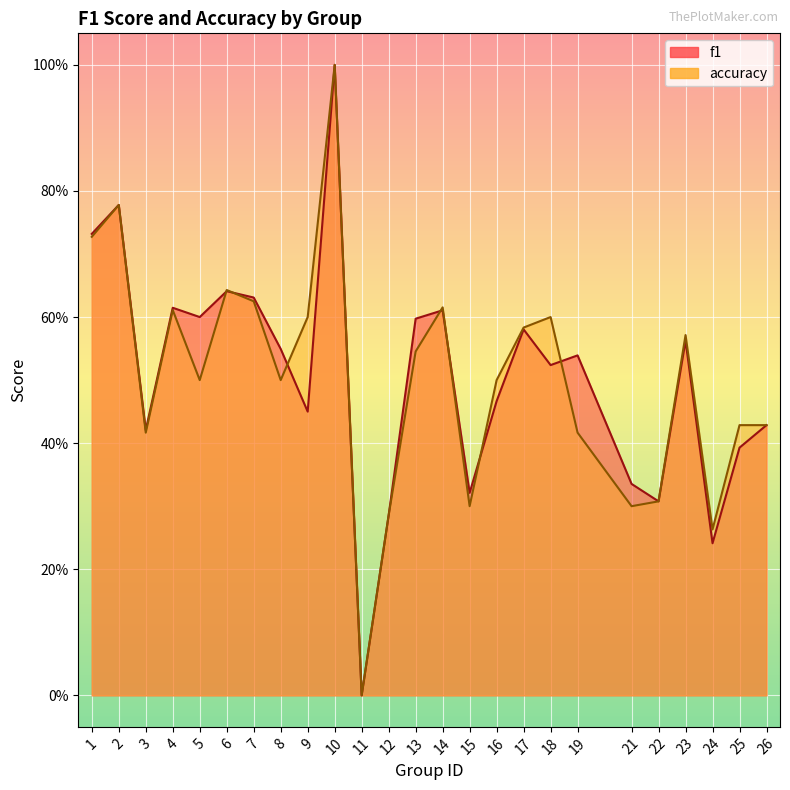

Rank the series by their average value, from highest to lowest.

f1, accuracy